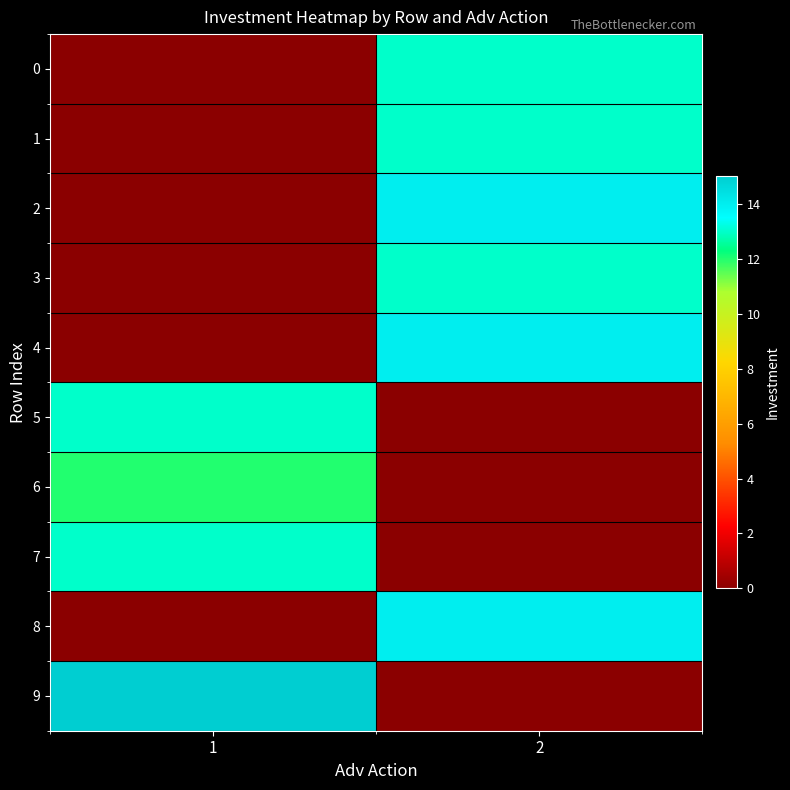

Between 2 and 1, which is larger?

2